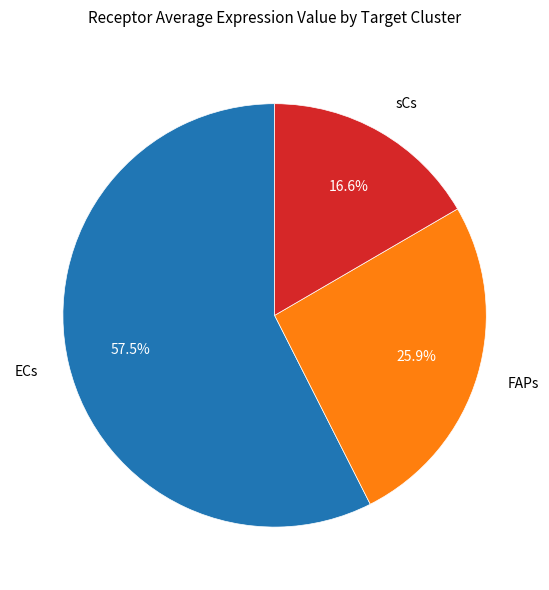

Combined, do ECs and FAPs account for over 50%?

Yes